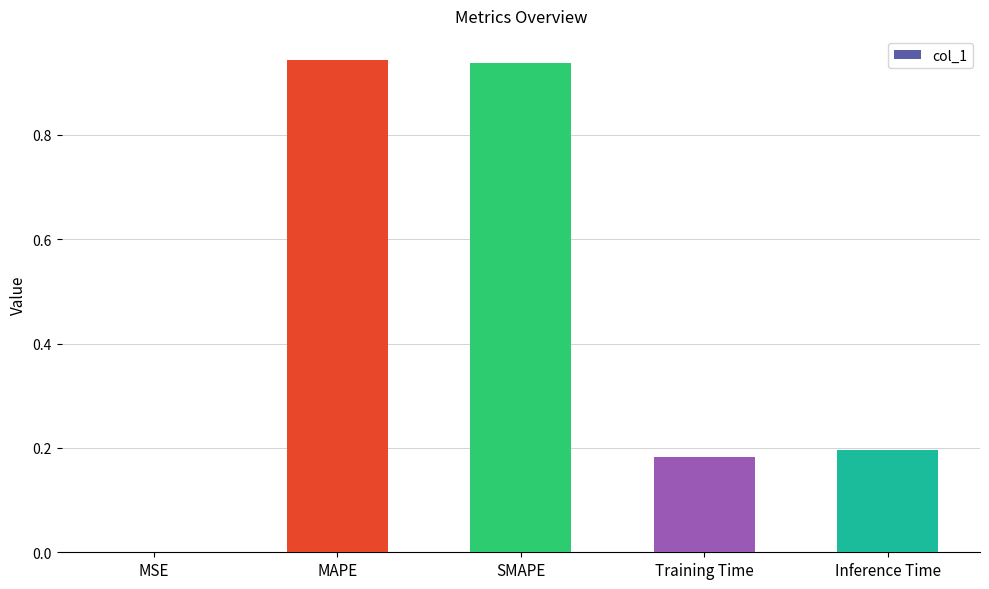

Is it true that the value at Inference Time is 0.2?

True